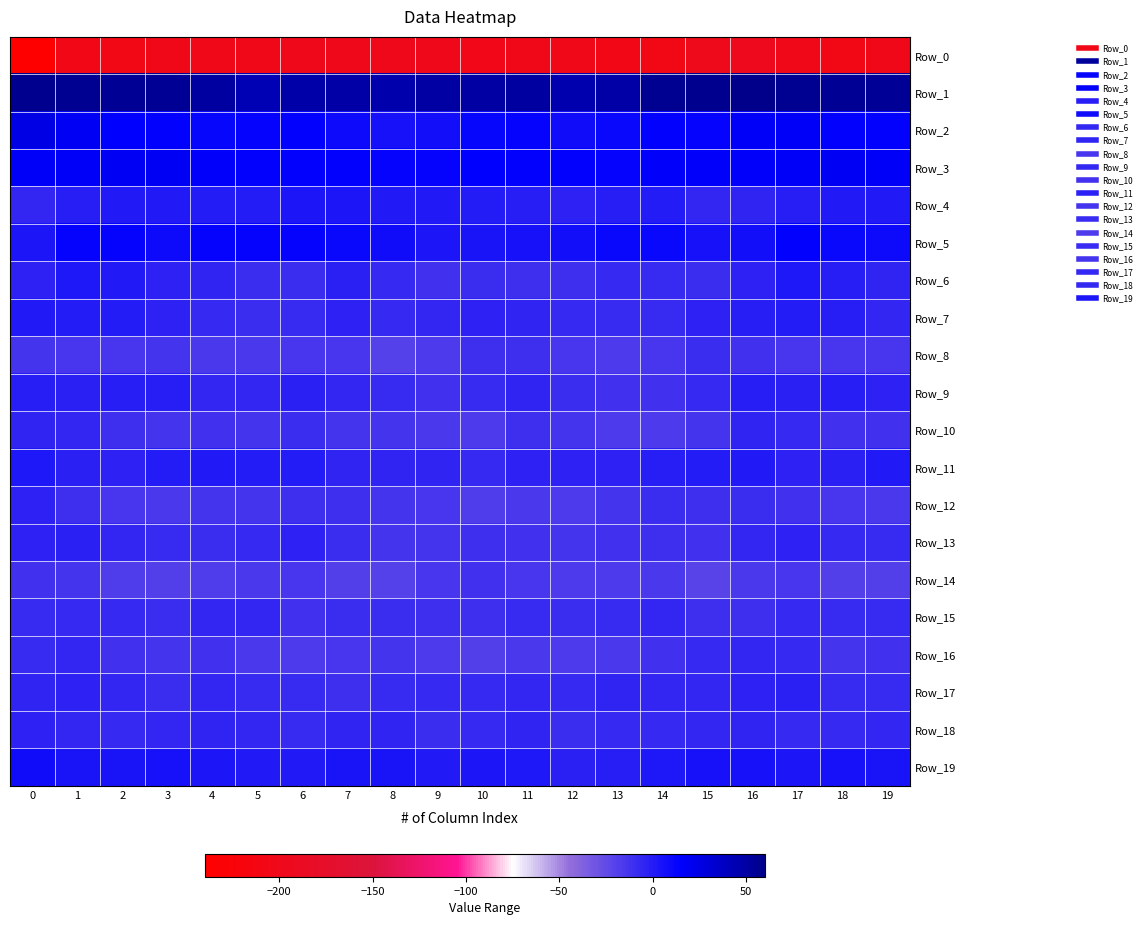

Reading left to right, transcribe all the data shown in this chart.

Row_0: 0=-239.7	1=-204.8	2=-206.2	3=-203.0	4=-203.1	5=-201.9	6=-200.3	7=-200.9	8=-198.9	9=-199.1	10=-204.3	11=-203.0	12=-201.6	13=-205.2	14=-206.1	15=-198.4	16=-195.5	17=-203.2	18=-206.4	19=-201.8
Row_1: 0=58.5	1=56.8	2=56.6	3=55.6	4=50.9	5=42.9	6=48.0	7=49.1	8=47.0	9=50.5	10=50.7	11=51.2	12=45.5	13=48.9	14=57.7	15=58.7	16=60.2	17=57.0	18=56.5	19=54.6
Row_2: 0=25.0	1=18.5	2=15.0	3=14.1	4=12.0	5=13.0	6=13.9	7=9.3	8=6.0	9=6.7	10=11.4	11=12.3	12=7.9	13=10.9	14=13.4	15=12.4	16=17.9	17=17.3	18=14.2	19=13.6
Row_3: 0=17.9	1=17.4	2=18.4	3=18.7	4=15.8	5=14.5	6=13.7	7=14.4	8=12.4	9=12.8	10=15.2	11=14.3	12=13.4	13=13.3	14=16.7	15=16.3	16=16.1	17=17.2	18=19.1	19=17.1
Row_4: 0=-6.0	1=-1.7	2=1.0	3=1.3	4=-0.5	5=0.3	6=3.2	7=2.8	8=0.9	9=0.9	10=0.2	11=-1.6	12=-3.2	13=-0.8	14=-0.5	15=-6.1	16=-5.3	17=-1.1	18=1.5	19=0.6
Row_5: 0=2.9	1=12.9	2=12.4	3=9.0	4=12.4	5=13.1	6=13.1	7=10.1	8=8.3	9=2.9	10=4.4	11=6.2	12=6.6	13=10.3	14=10.4	15=5.7	16=6.6	17=13.5	18=11.0	19=9.6
Row_6: 0=-3.1	1=1.7	2=0.7	3=-4.1	4=-5.2	5=-9.3	6=-9.0	7=-2.1	8=-6.7	9=-11.8	10=-10.0	11=-10.7	12=-10.6	13=-7.4	14=-8.6	15=-9.2	16=-4.0	17=2.0	18=-0.9	19=-4.9
Row_7: 0=0.6	1=-0.3	2=-0.2	3=-4.0	4=-7.0	5=-9.1	6=-7.9	7=-3.6	8=-6.8	9=-5.6	10=-3.2	11=-4.3	12=-7.6	13=-7.9	14=-8.1	15=-3.9	16=-1.8	17=-0.3	18=-0.8	19=-6.1
Row_8: 0=-12.9	1=-13.7	2=-14.6	3=-12.7	4=-15.0	5=-15.1	6=-14.0	7=-13.7	8=-19.7	9=-16.7	10=-10.1	11=-10.4	12=-14.2	13=-16.7	14=-14.4	15=-9.6	16=-12.2	17=-14.0	18=-13.8	19=-13.8
Row_9: 0=-1.4	1=-2.6	2=-1.6	3=-1.6	4=-5.5	5=-6.4	6=-3.0	7=-5.9	8=-8.2	9=-11.7	10=-8.7	11=-5.2	12=-9.2	13=-12.2	14=-11.9	15=-6.9	16=-1.4	17=-2.2	18=-1.0	19=-3.3
Row_10: 0=-4.9	1=-6.5	2=-10.8	3=-12.5	4=-12.3	5=-12.6	6=-9.9	7=-12.5	8=-13.5	9=-15.0	10=-16.1	11=-10.7	12=-12.8	13=-16.4	14=-16.2	15=-12.8	16=-4.6	17=-7.5	18=-12.1	19=-12.4
Row_11: 0=2.7	1=-2.1	2=-4.1	3=-0.3	4=0.9	5=-0.6	6=-0.3	7=-4.9	8=-4.4	9=-5.0	10=-7.6	11=-3.7	12=-3.3	13=-3.4	14=-1.5	15=0.1	16=0.9	17=-3.5	18=-2.8	19=0.8
Row_12: 0=-4.0	1=-10.4	2=-13.6	3=-15.6	4=-13.2	5=-12.5	6=-10.1	7=-10.6	8=-12.9	9=-14.5	10=-17.1	11=-15.3	12=-16.8	13=-12.7	14=-9.8	15=-10.2	16=-9.3	17=-12.3	18=-14.2	19=-15.7
Row_13: 0=-3.1	1=-2.6	2=-6.0	3=-8.0	4=-9.1	5=-7.7	6=-3.5	7=-9.5	8=-13.5	9=-12.6	10=-10.9	11=-12.0	12=-12.7	13=-12.3	14=-10.5	15=-11.8	16=-6.0	17=-3.5	18=-7.3	19=-8.4
Row_14: 0=-12.3	1=-12.6	2=-17.3	3=-18.8	4=-18.2	5=-15.4	6=-13.8	7=-19.1	8=-20.4	9=-14.7	10=-11.3	11=-13.8	12=-16.8	13=-16.6	14=-15.4	15=-20.6	16=-15.6	17=-14.1	18=-18.8	19=-18.6
Row_15: 0=-8.2	1=-7.1	2=-7.0	3=-9.2	4=-6.5	5=-6.4	6=-12.3	7=-9.7	8=-9.1	9=-10.3	10=-10.3	11=-8.2	12=-9.3	13=-8.1	14=-6.1	15=-11.0	16=-10.1	17=-6.9	18=-8.0	19=-8.7
Row_16: 0=-8.9	1=-6.2	2=-11.2	3=-13.2	4=-11.5	5=-15.2	6=-16.7	7=-14.5	8=-12.6	9=-16.5	10=-18.5	11=-15.3	12=-16.2	13=-15.7	14=-11.7	15=-7.4	16=-6.1	17=-7.0	18=-13.6	19=-11.8
Row_17: 0=-4.7	1=-3.1	2=-5.6	3=-9.4	4=-5.6	5=-7.8	6=-8.4	7=-10.6	8=-7.8	9=-7.7	10=-6.9	11=-5.6	12=-7.5	13=-4.4	14=-5.5	15=-6.3	16=-3.4	17=-2.9	18=-8.2	19=-8.2
Row_18: 0=-3.5	1=-6.1	2=-7.0	3=-5.9	4=-5.3	5=-6.5	6=-7.9	7=-4.7	8=-5.3	9=-8.9	10=-6.6	11=-5.0	12=-9.4	13=-7.4	14=-7.6	15=-6.4	16=-4.3	17=-6.6	18=-6.7	19=-6.0
Row_19: 0=8.5	1=4.4	2=4.1	3=5.9	4=3.9	5=1.3	6=1.2	7=5.1	8=4.1	9=0.7	10=3.1	11=2.3	12=-2.1	13=-1.5	14=2.2	15=6.1	16=5.7	17=3.7	18=5.3	19=5.1